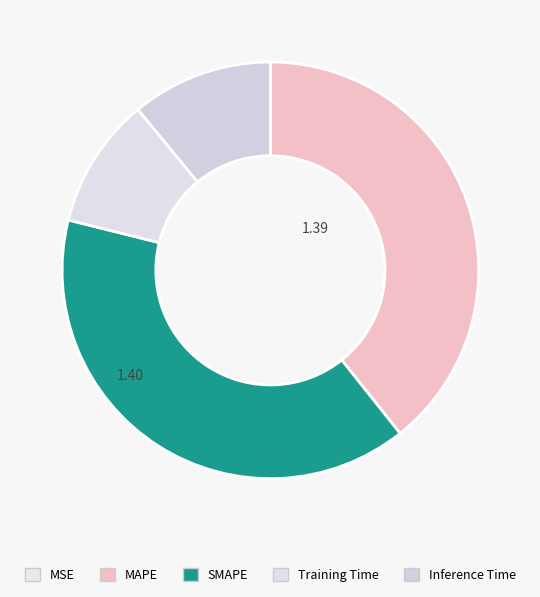

Which category has the smallest portion of the pie?

MSE